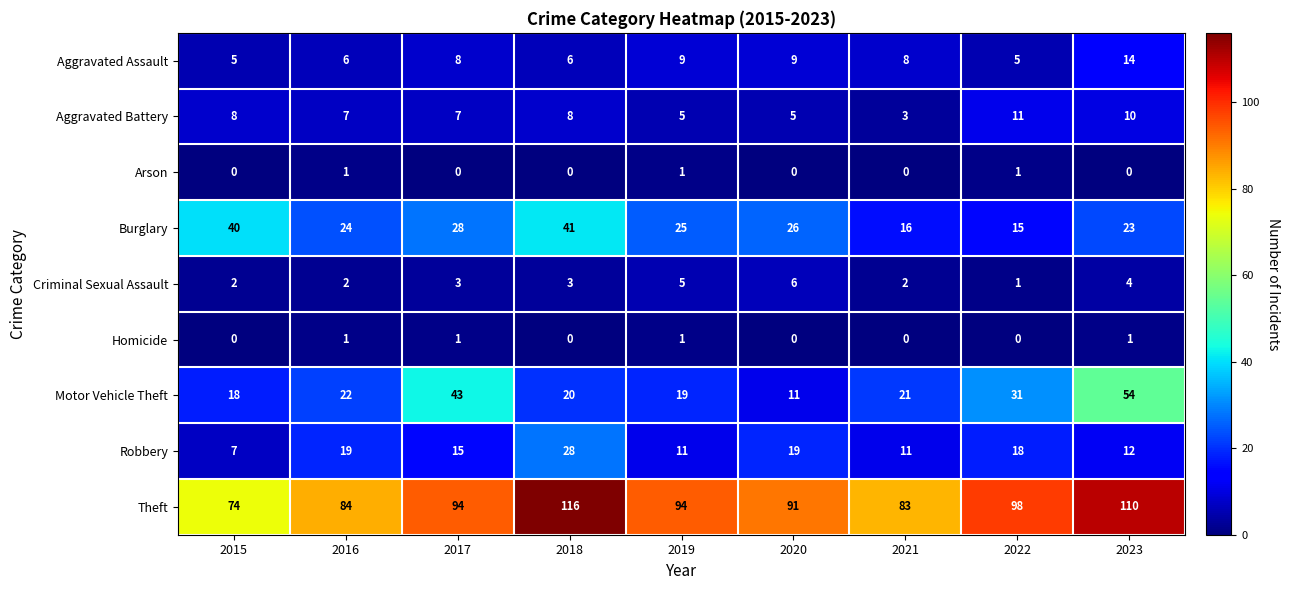

True or false: Homicide has a value of -1 at 2020.

False